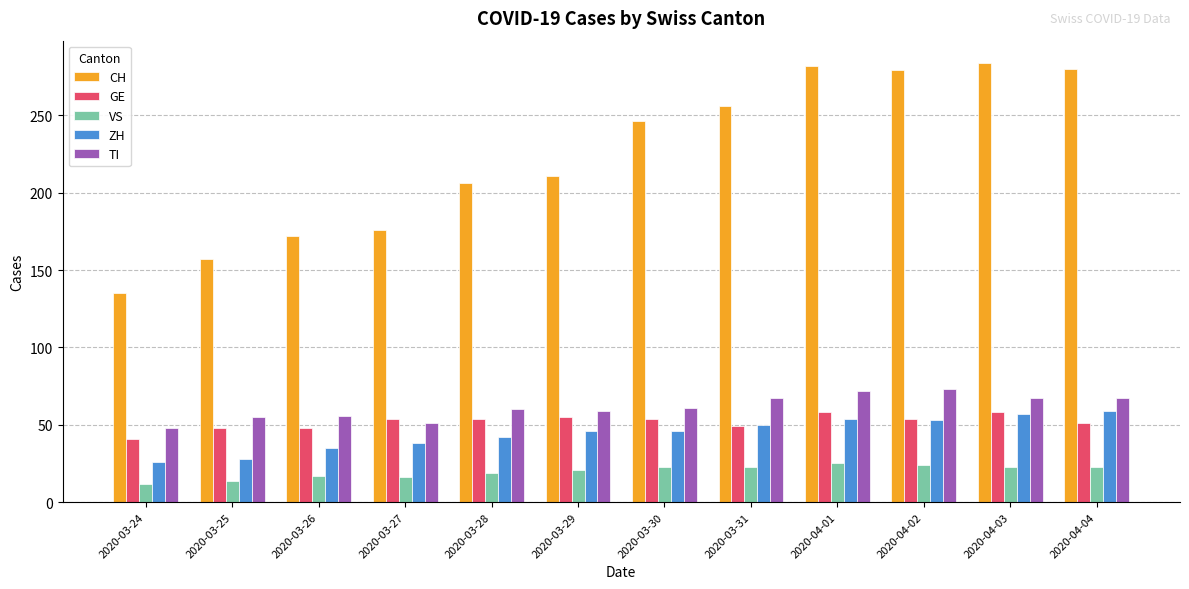

What position from the left is 2020-03-30?

7